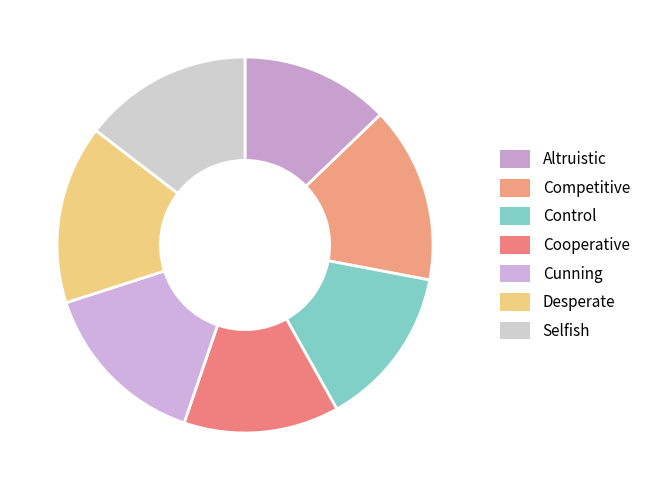

The Selfish slice represents 26% of the pie. True or false?

False